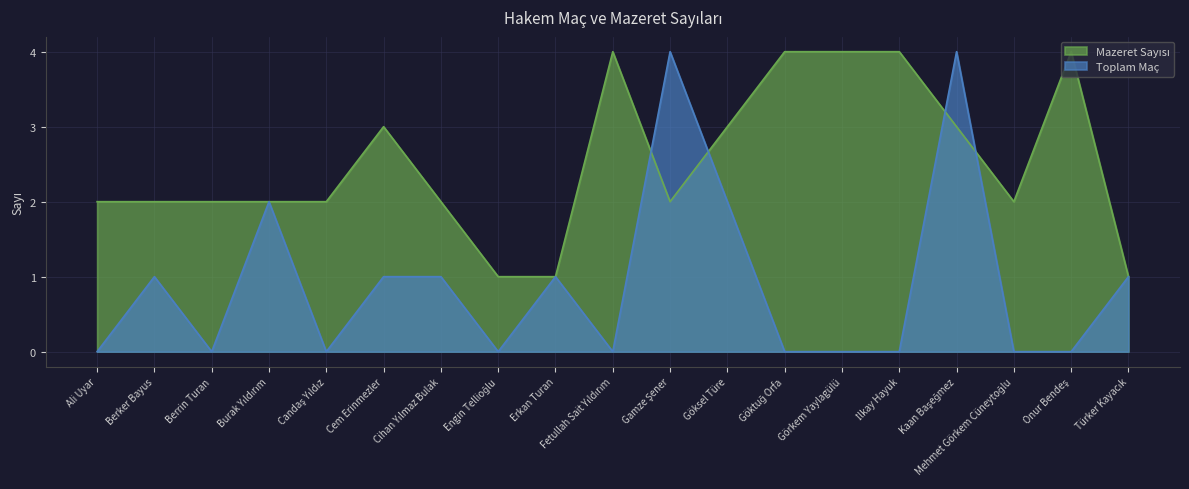

How many series are shown in this chart?

2